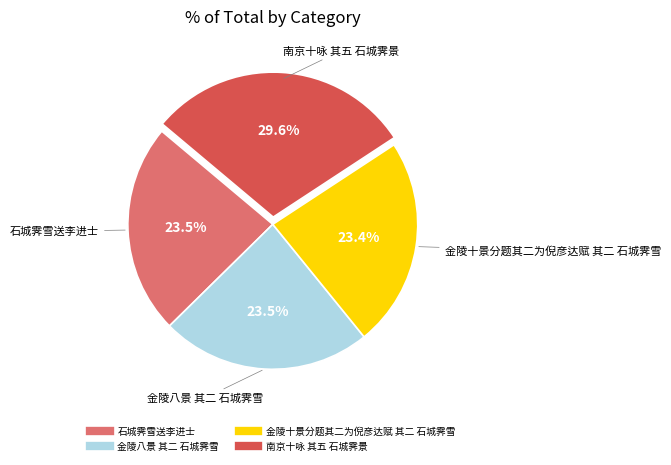

To the nearest percent, what is the difference between the largest and smallest slice percentages?

6%